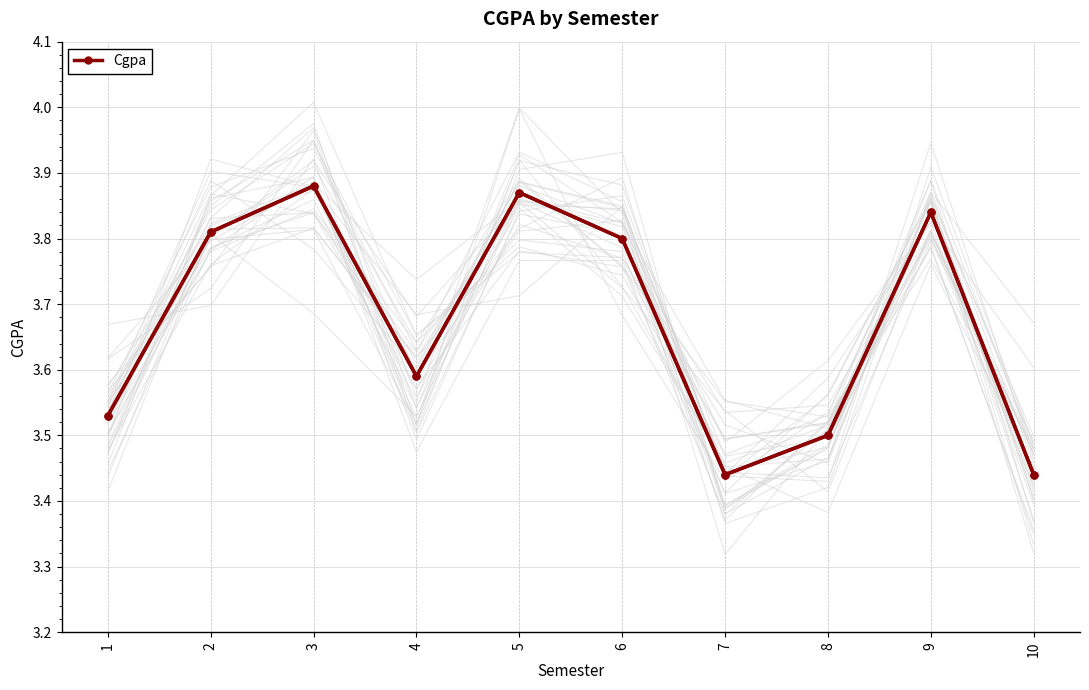

Reading left to right, what are all the values shown in this chart?

1=3.5	2=3.8	3=3.9	4=3.6	5=3.9	6=3.8	7=3.4	8=3.5	9=3.8	10=3.4